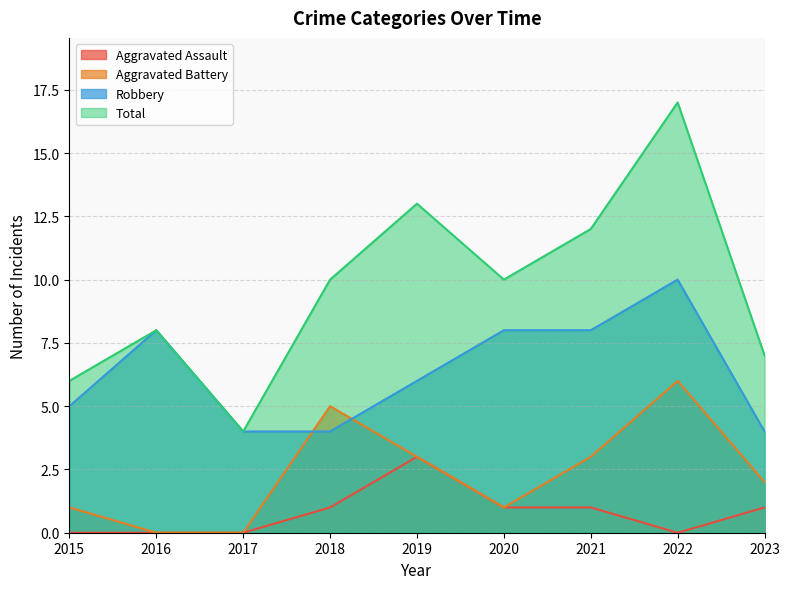

How many data points in Robbery are above 6?

4